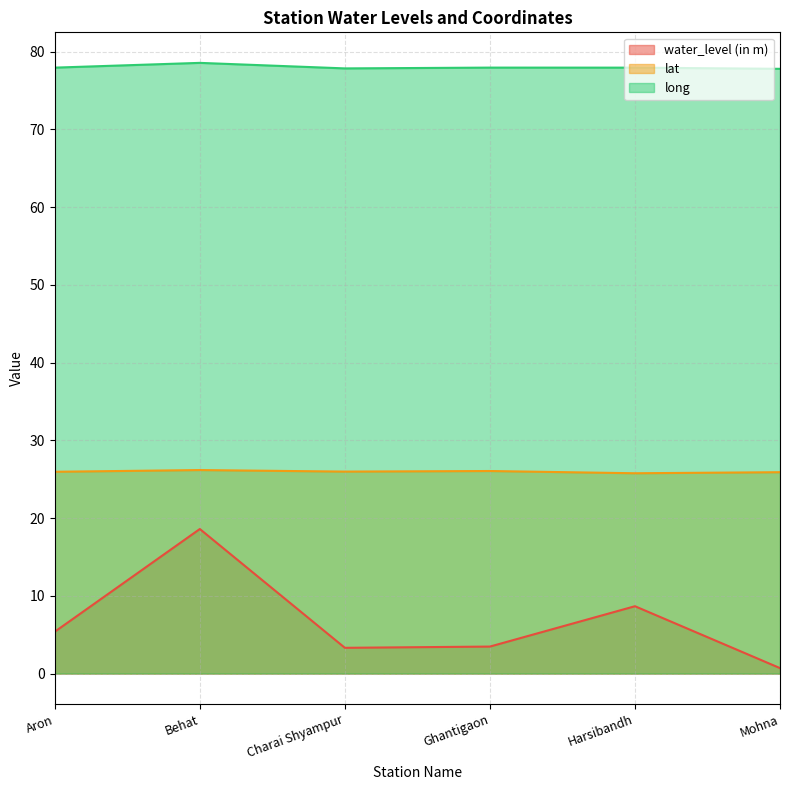

Which series changed the most between Ghantigaon and Mohna?

water_level (in m)